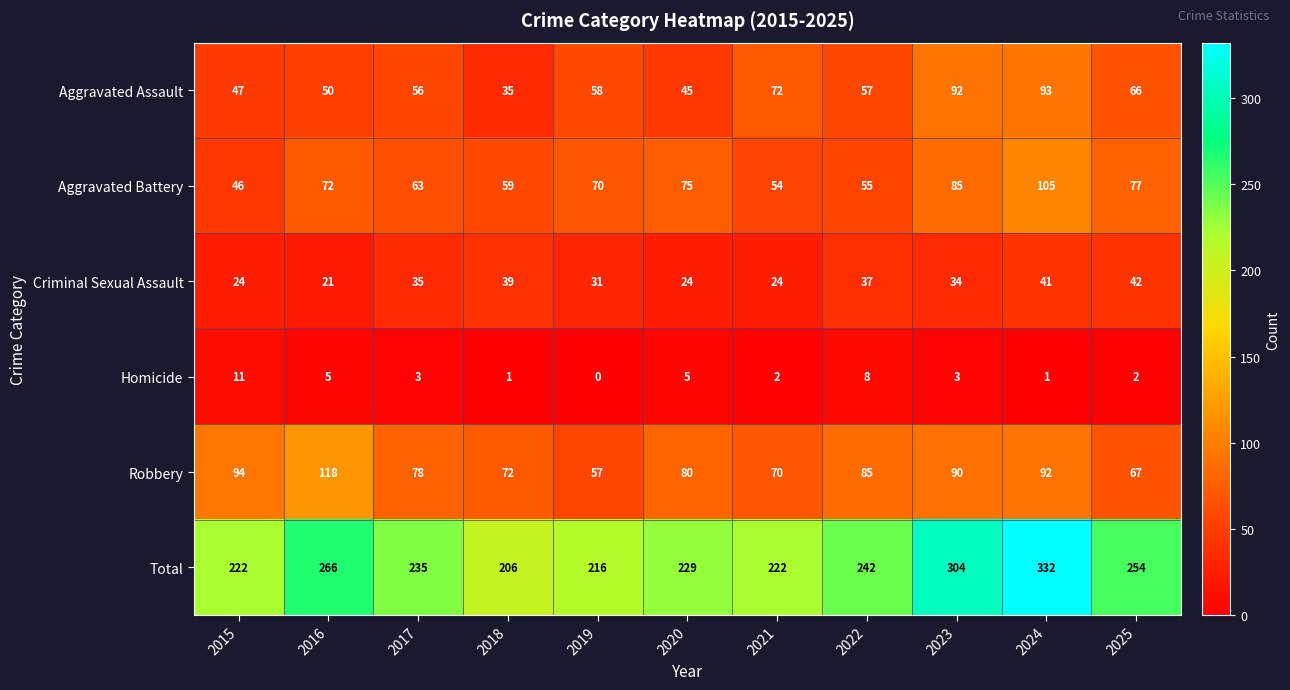

What is the difference between the second highest and second lowest values in the Robbery series?

27